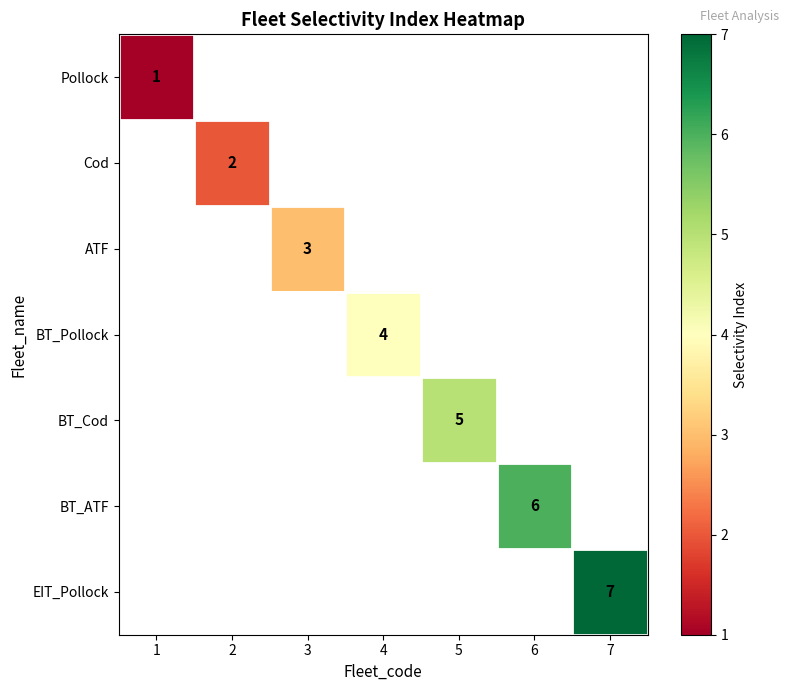

What is the total value across all series at 6?

6